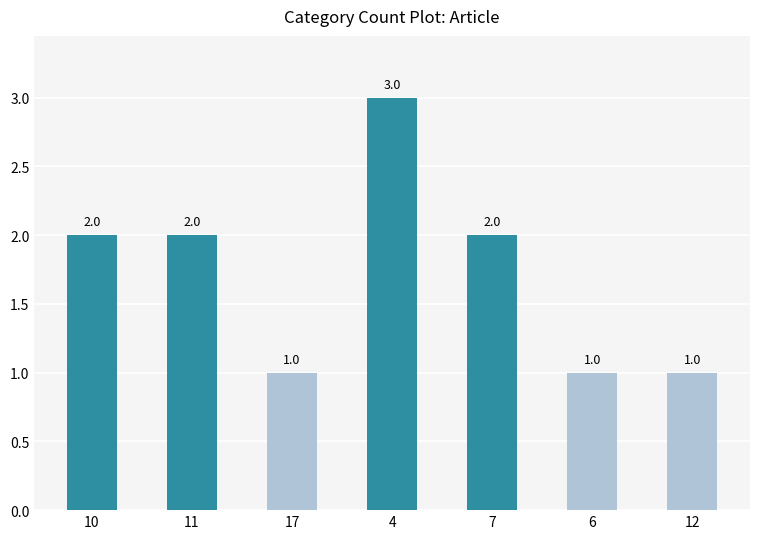

What is the change in value from 10 to 12?

-1